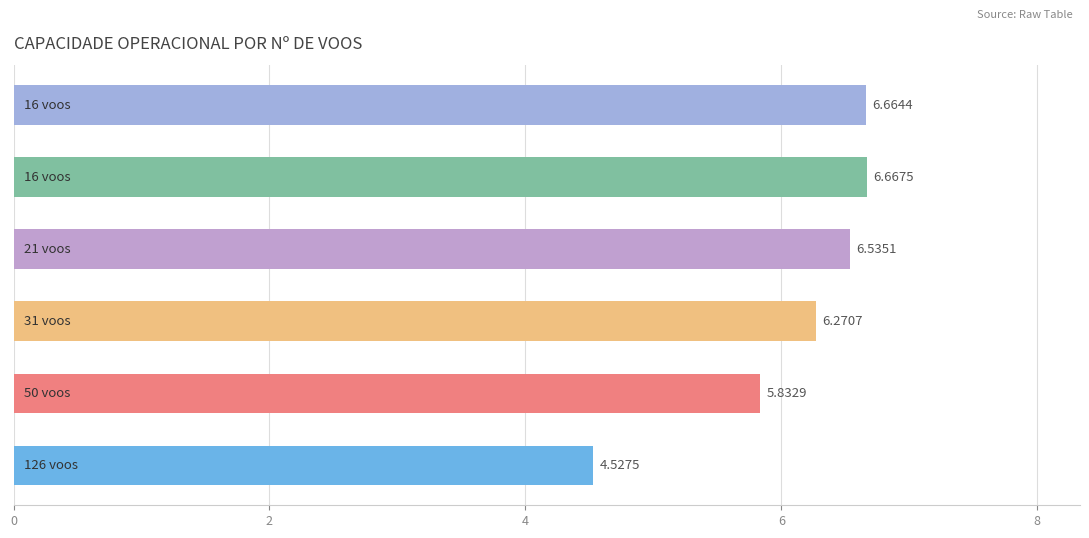

Are the bars grouped side by side (vs. stacked)?

No